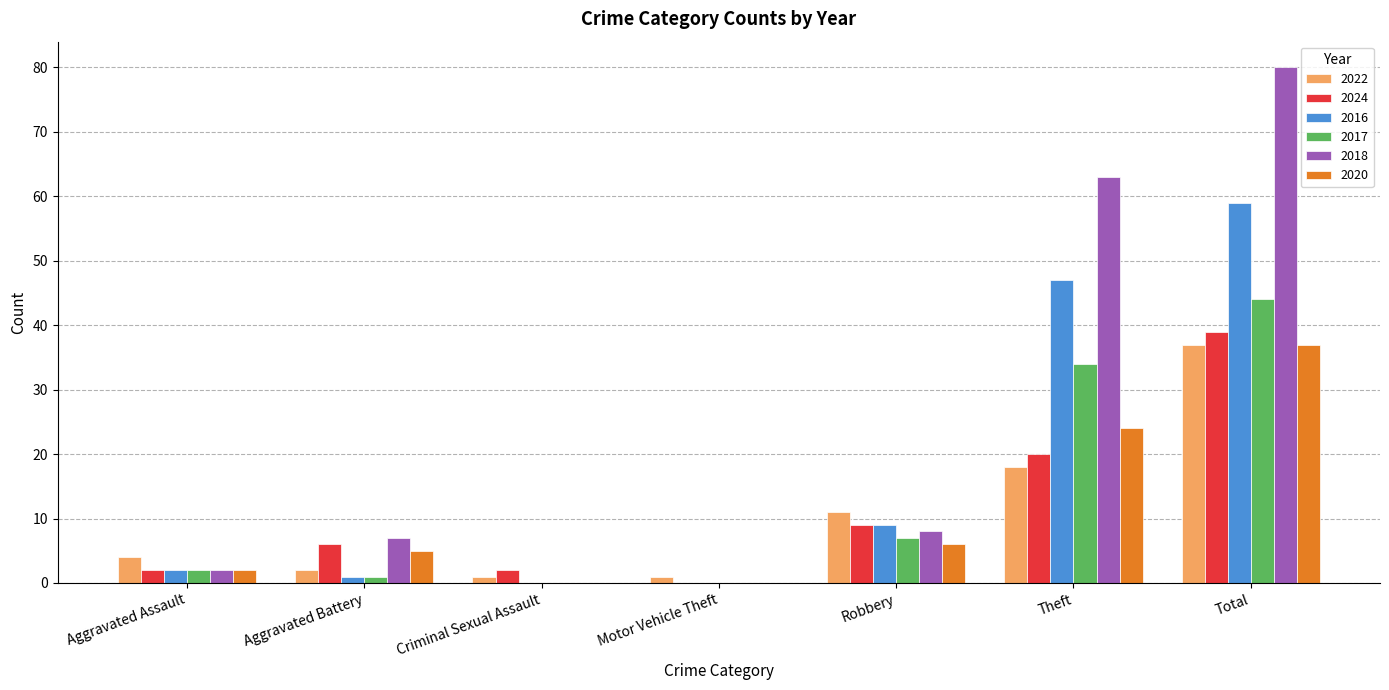

How many series are shown in this chart?

6